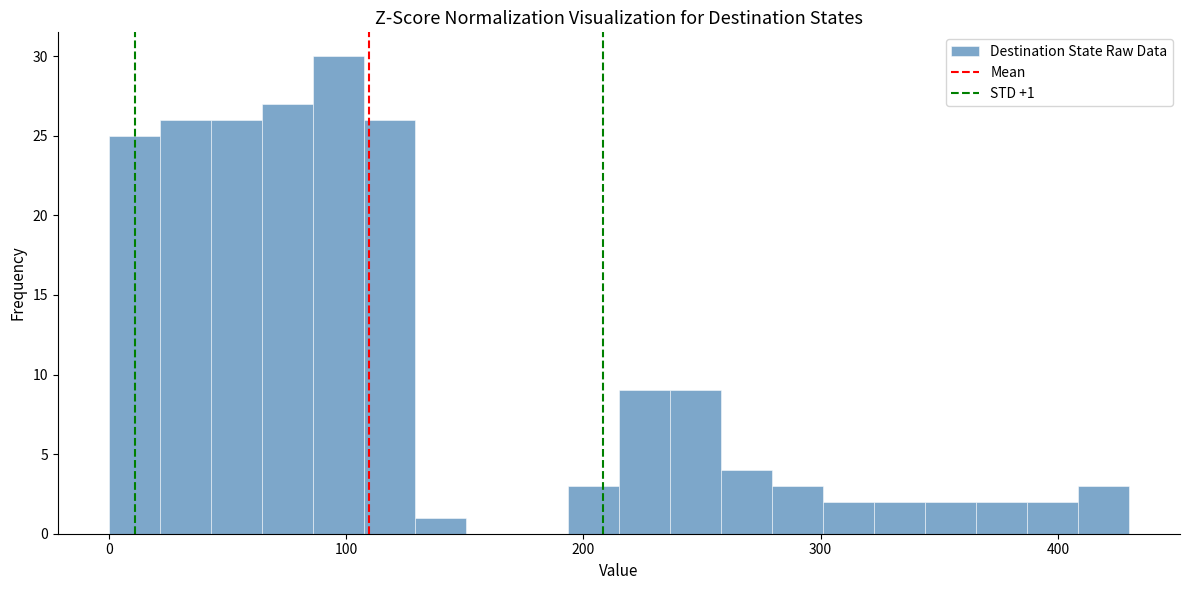

Read against the x-axis, roughly where is the centre of the tallest bar?

100